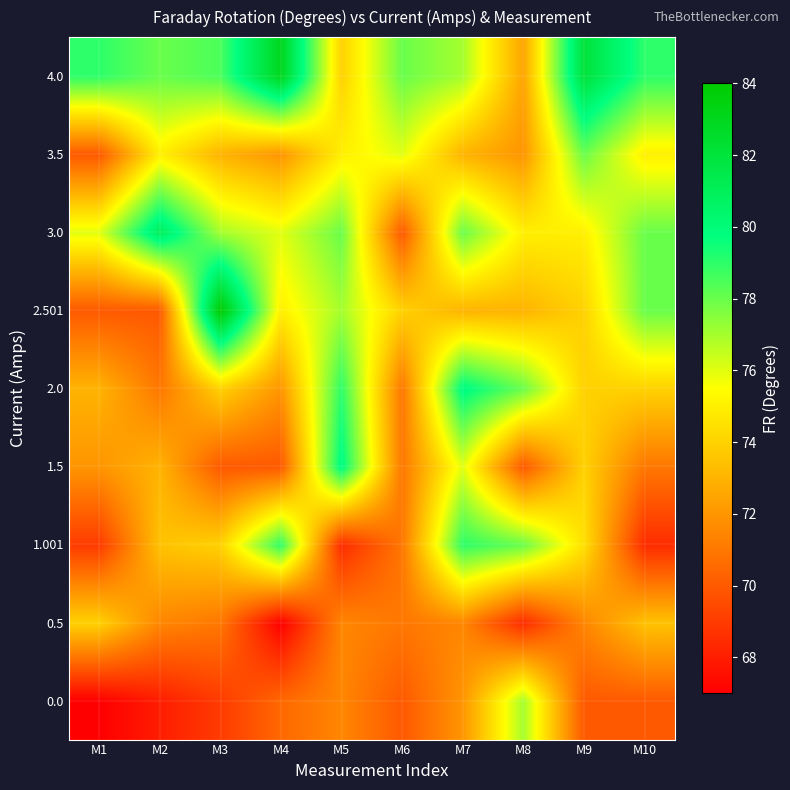

Between M8 and M2, which is larger?

M8